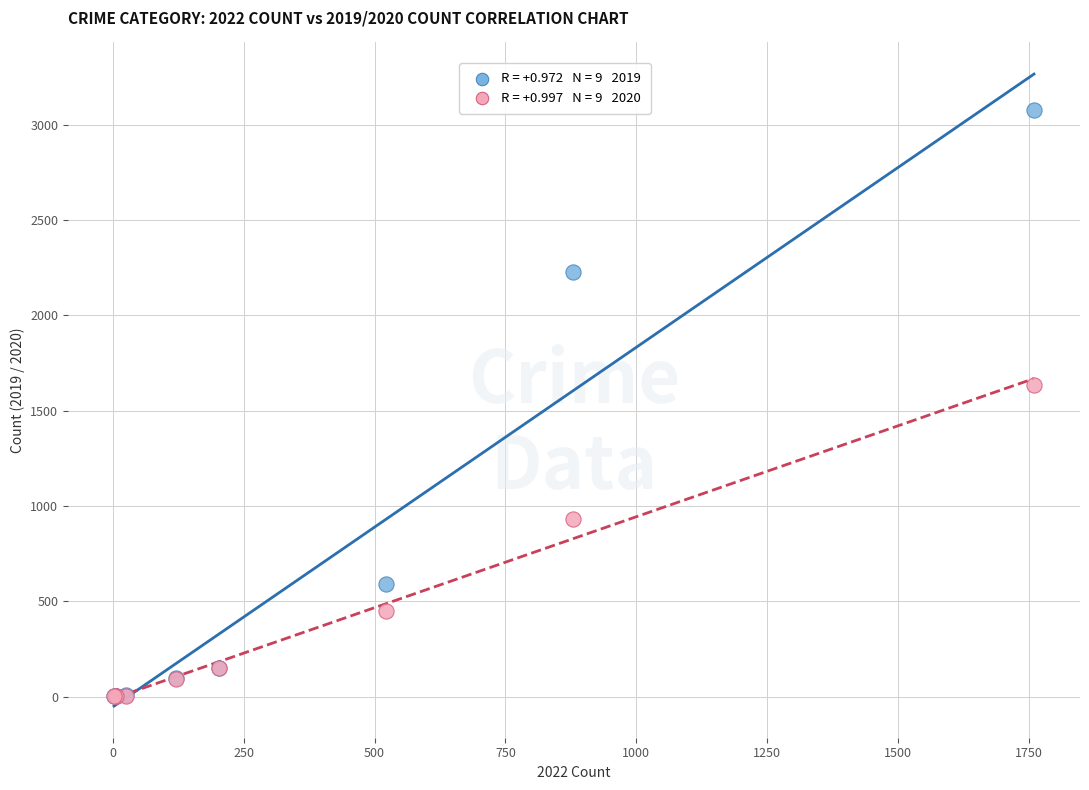

Across all series, what Y value is closest to 1540?

1634